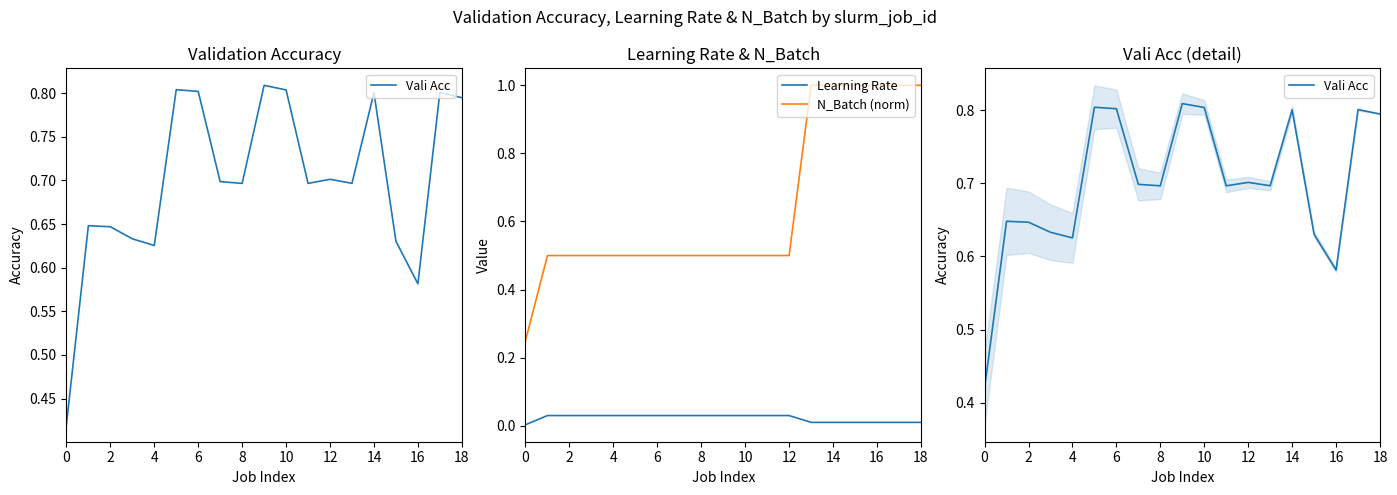

True or false: N_Batch (norm) and Learning Rate cross at least once.

False